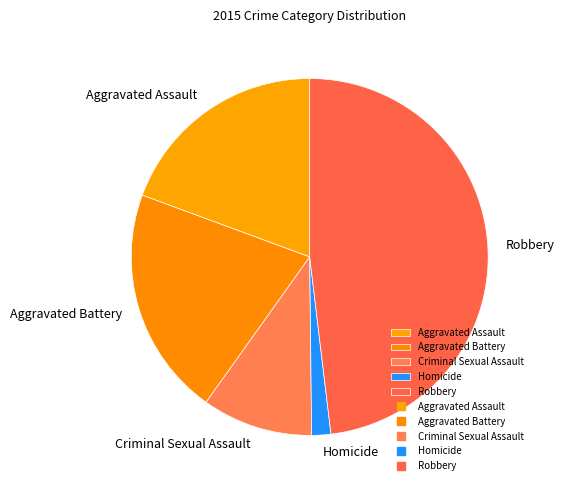

Count the number of slices in the pie.

5